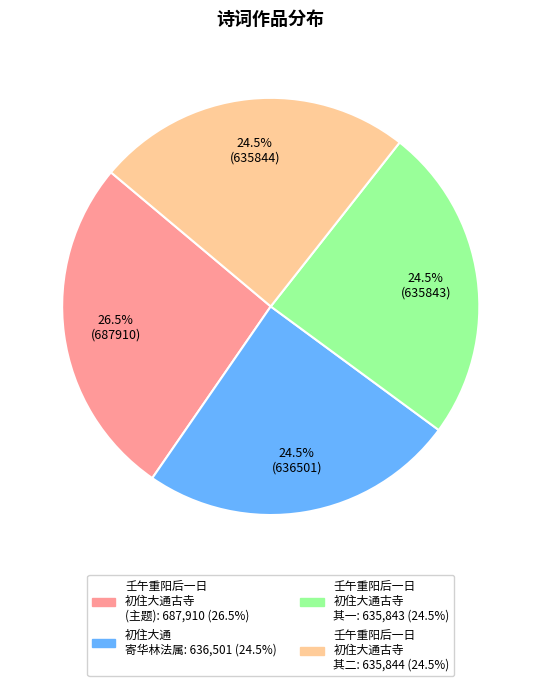

Is there any slice that represents more than half of the pie?

No